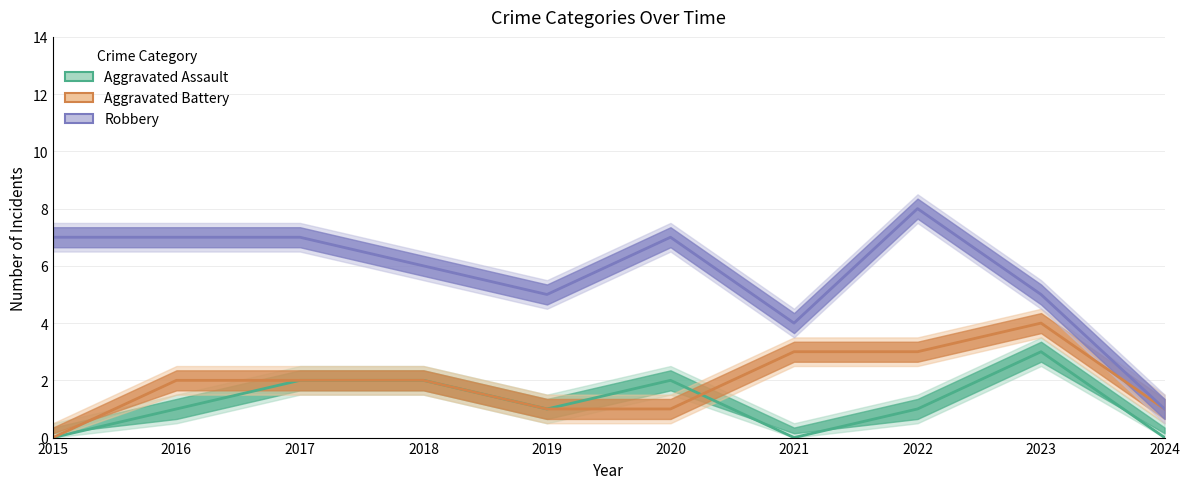

The Aggravated Battery series shows 1 at 2024. True or false?

True